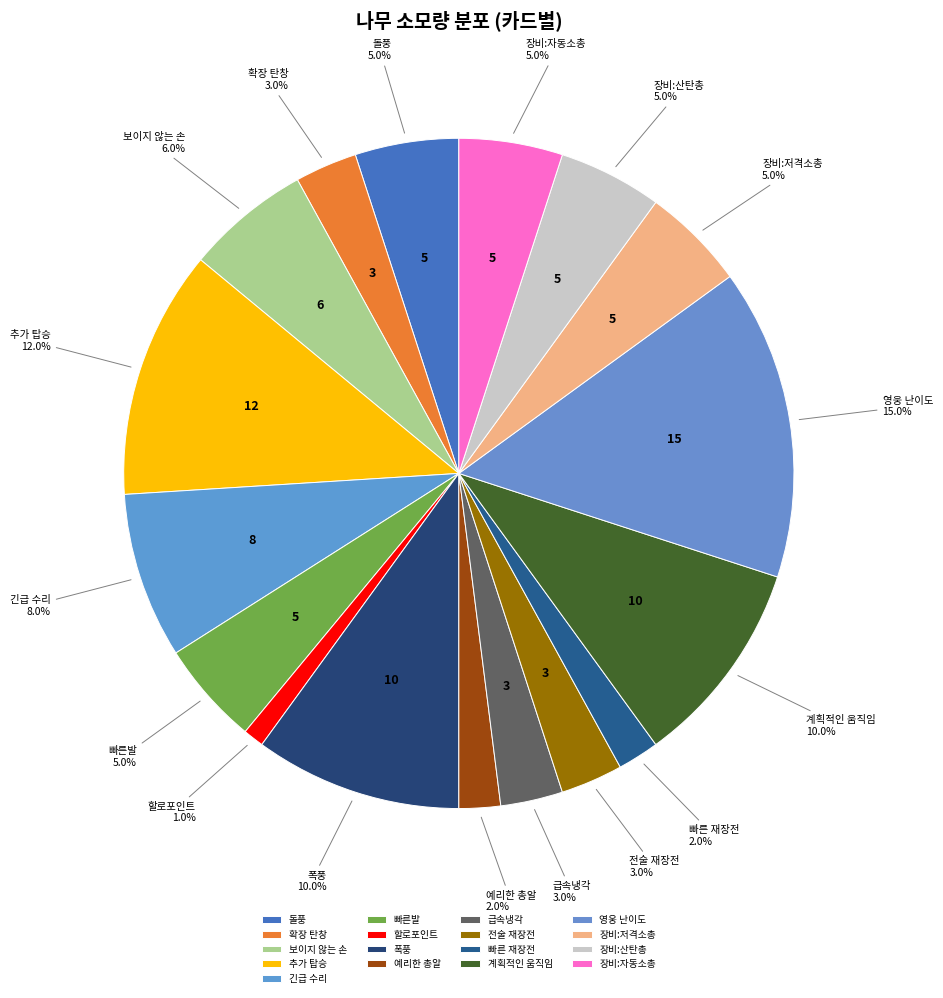

Which slice is the smallest?

할로포인트